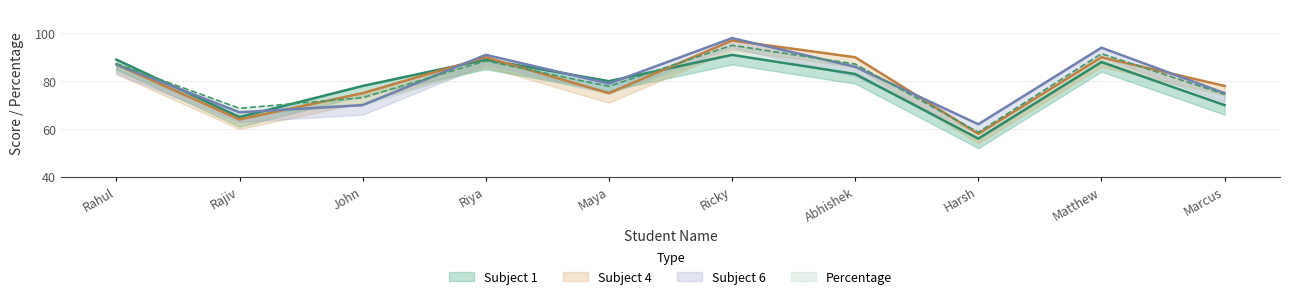

What is the maximum value for Subject 4?

97.0